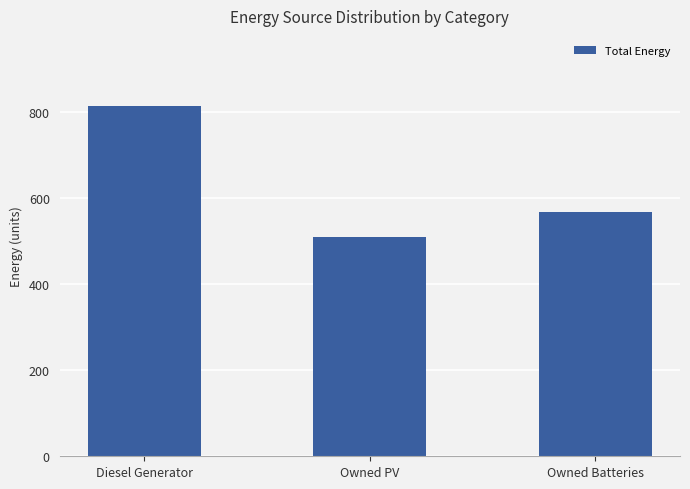

What is the difference between the maximum and minimum values?

305